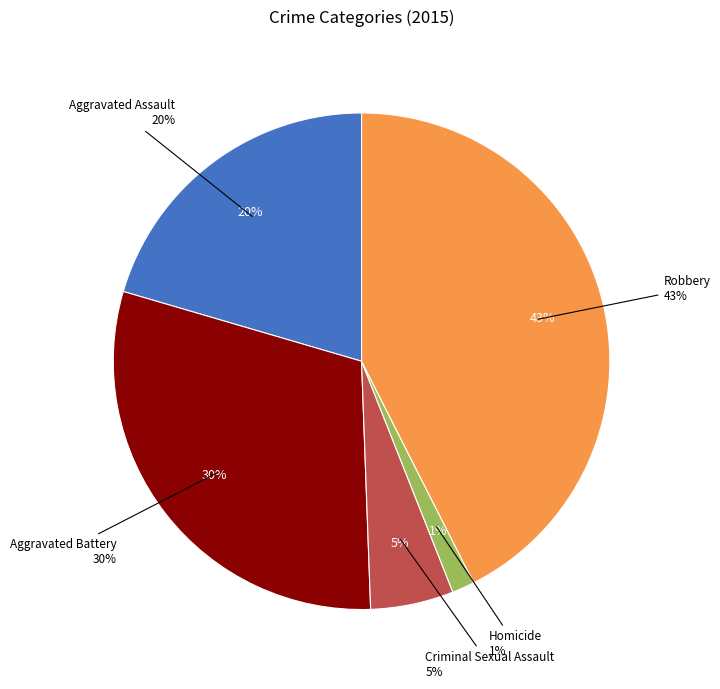

Which category has the biggest portion of the pie?

Robbery